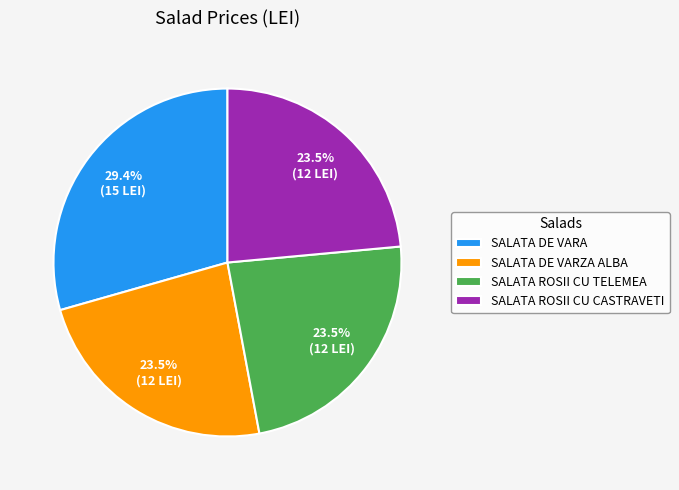

Which slice is the largest?

SALATA DE VARA